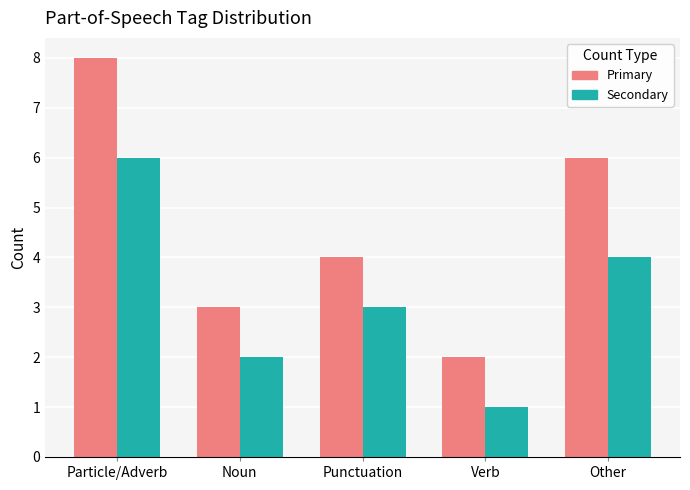

What are all the series names shown in the legend?

Primary, Secondary